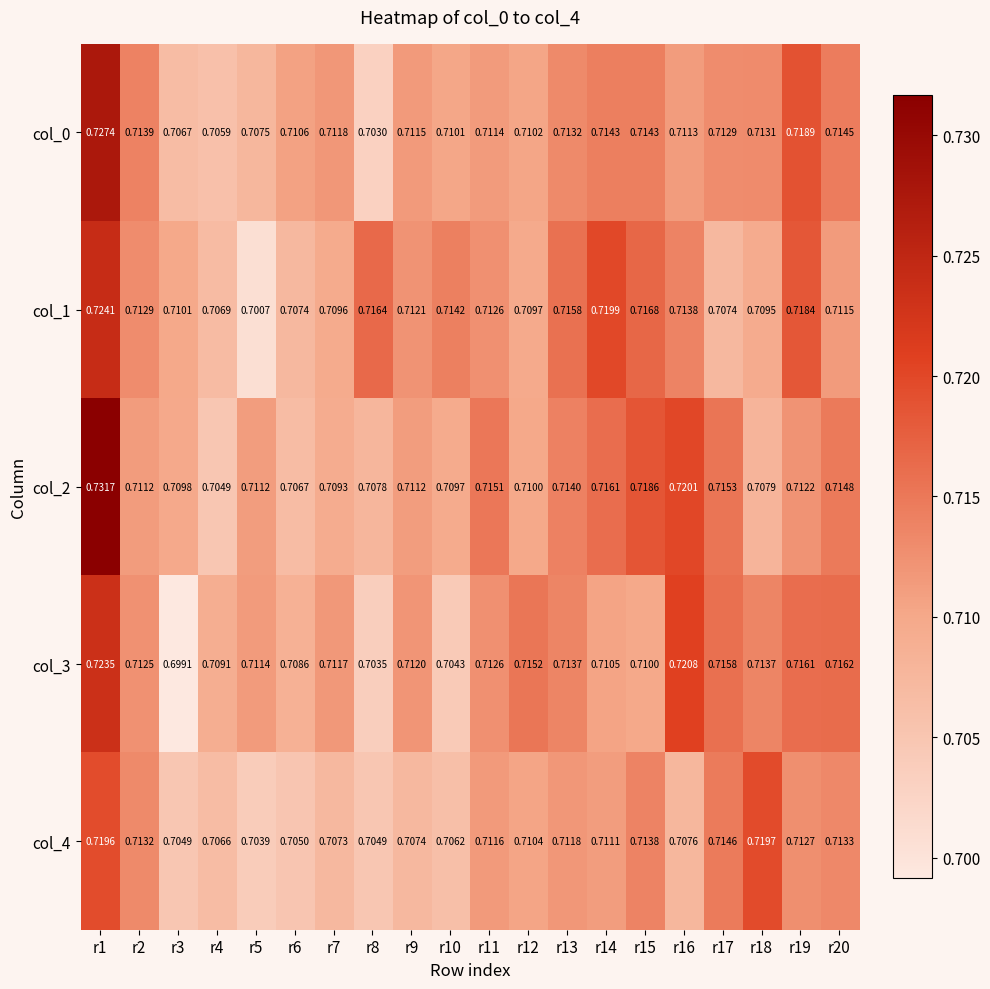

Is the value of col_4 at r18 greater than the value of col_1 at r3?

Yes